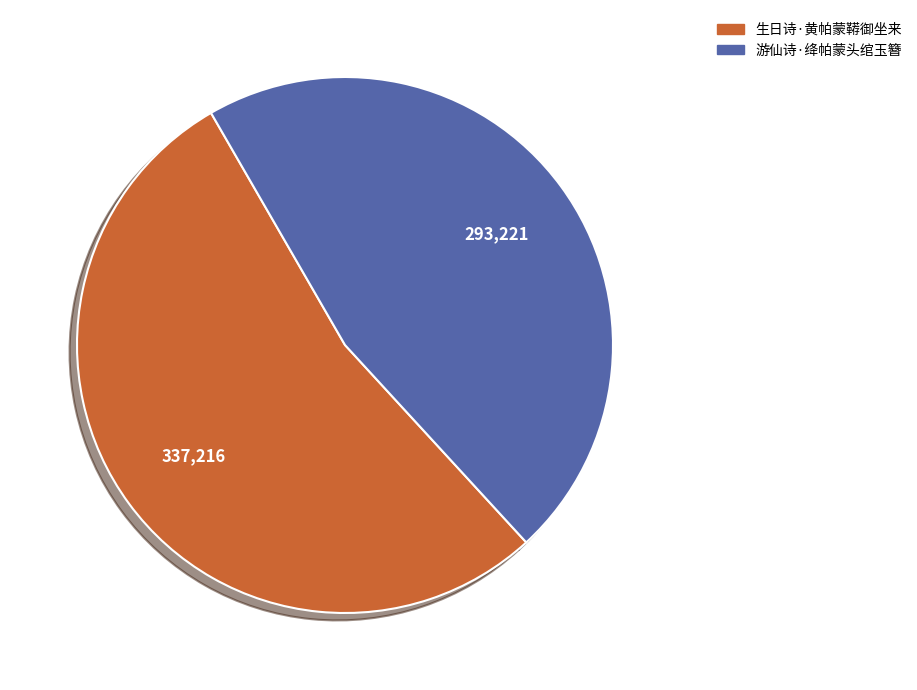

How many segments does this pie chart have?

2